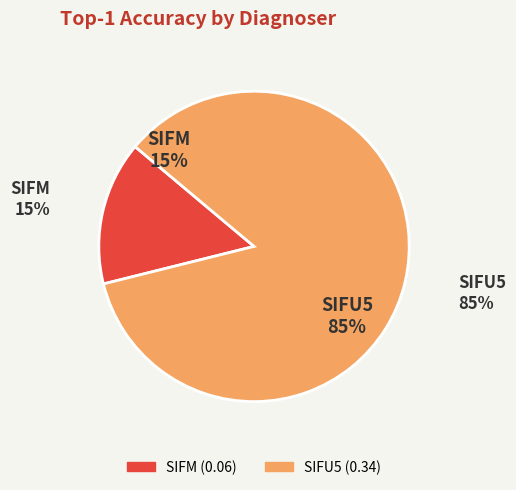

To the nearest percent, what portion does SIFM represent?

15%